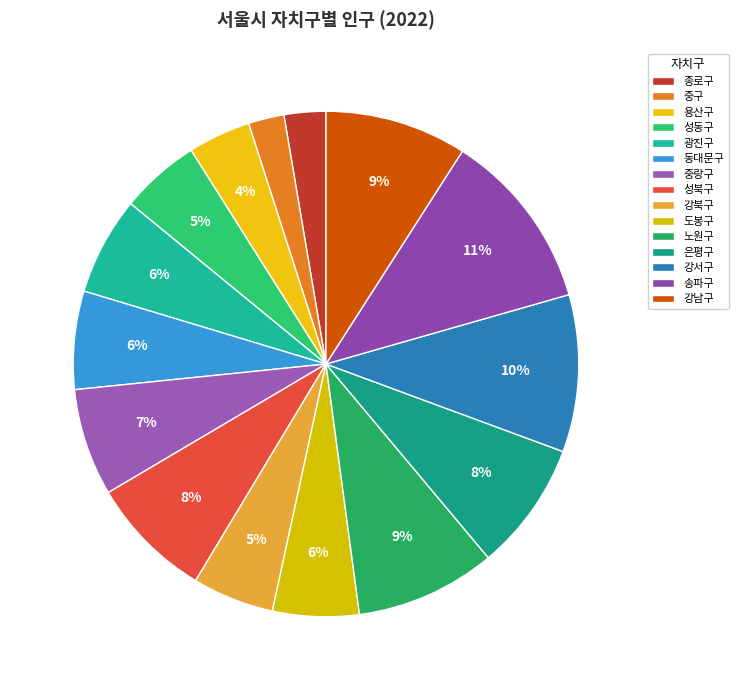

What is the change in value from 광진구 to 중랑구?

+32497